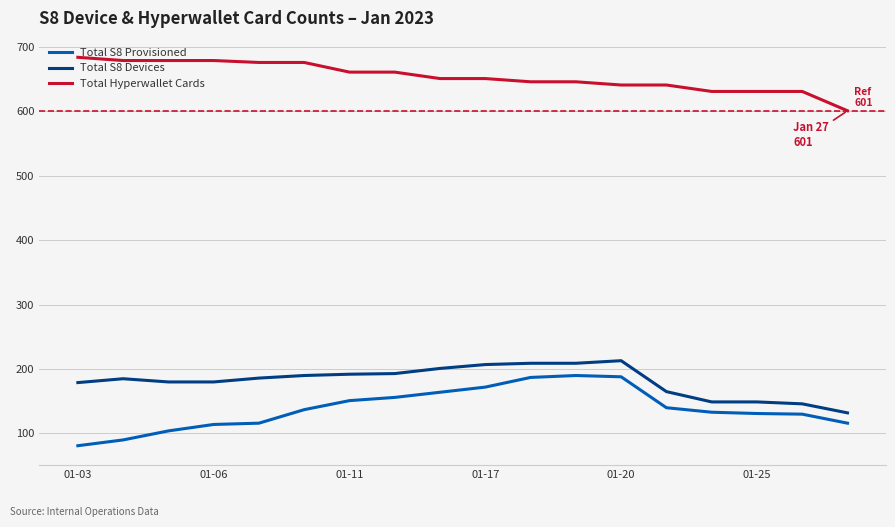

How many values in the Total S8 Devices series are below 186?

9